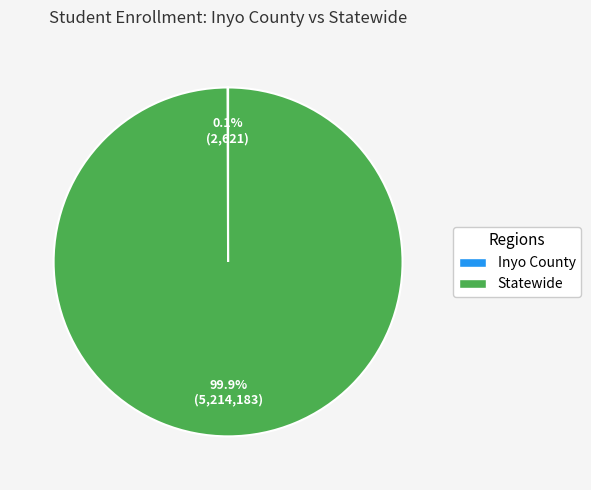

Does Statewide represent more than half of the total?

Yes